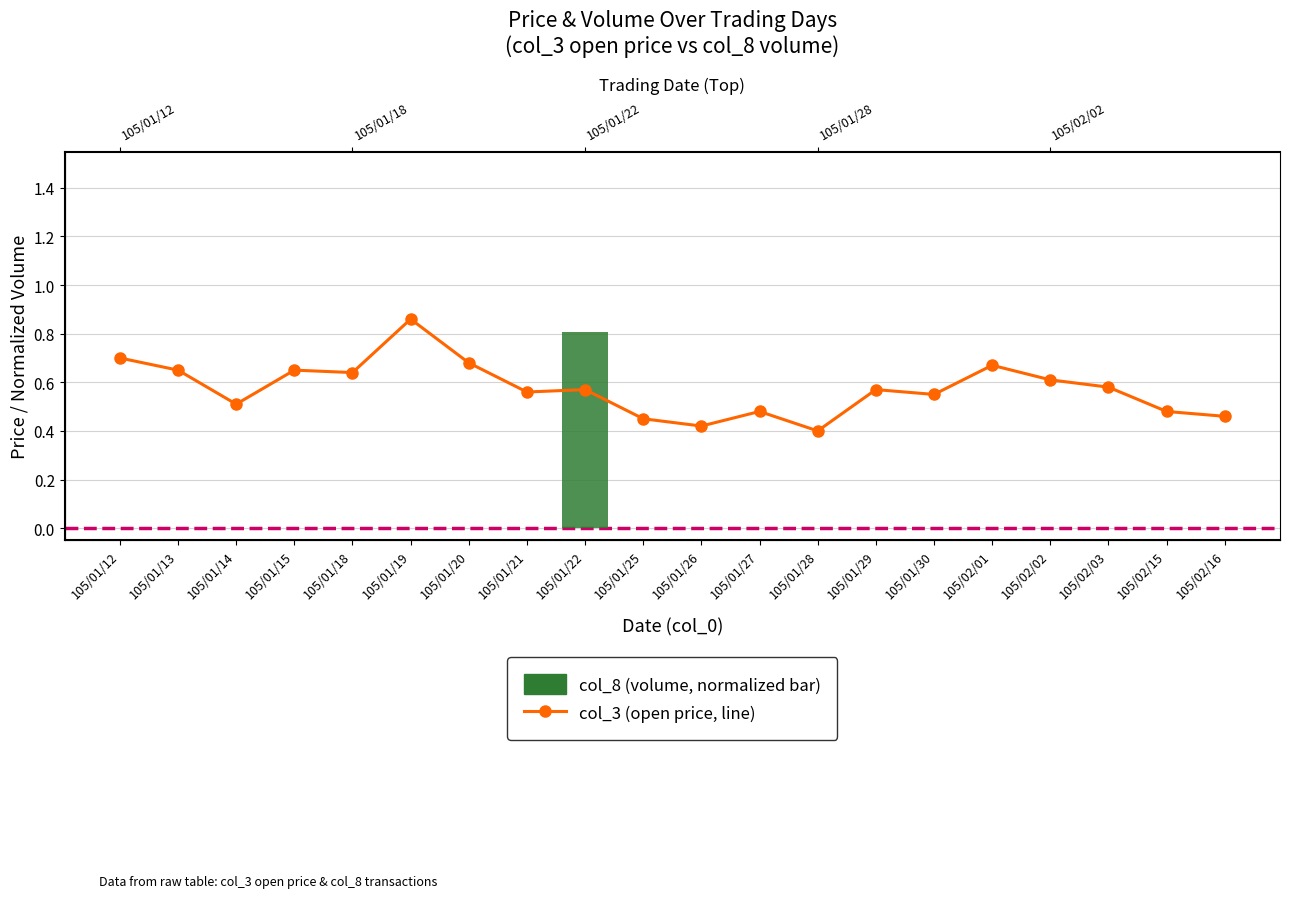

List the labels in order of value, smallest first.

105/01/28, 105/01/26, 105/01/25, 105/02/16, 105/01/27, 105/02/15, 105/01/14, 105/01/30, 105/01/21, 105/01/22, 105/01/29, 105/02/03, 105/02/02, 105/01/18, 105/01/13, 105/01/15, 105/02/01, 105/01/20, 105/01/12, 105/01/19